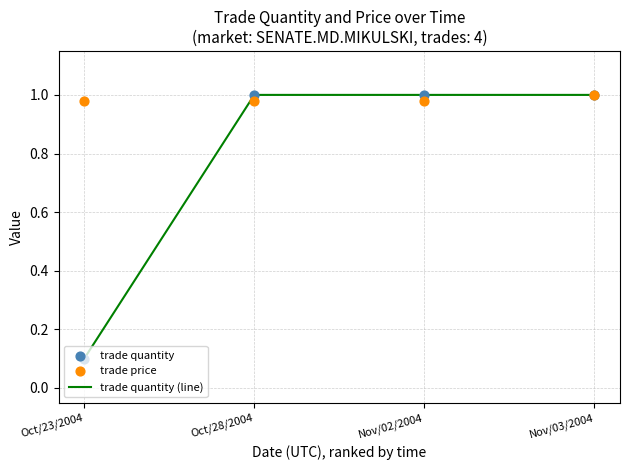

Which series contains the lowest Y value?

trade quantity (line)